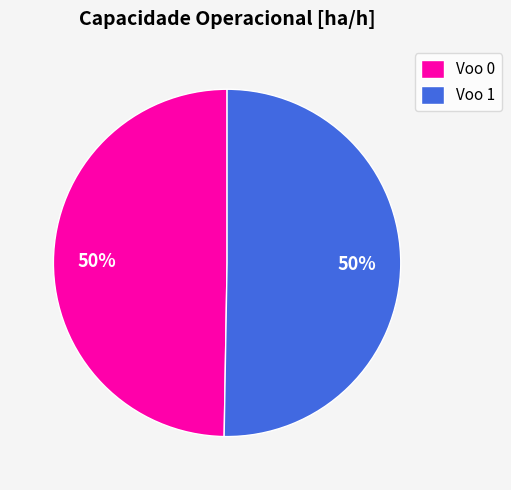

To the nearest percent, what is the average slice percentage?

50%